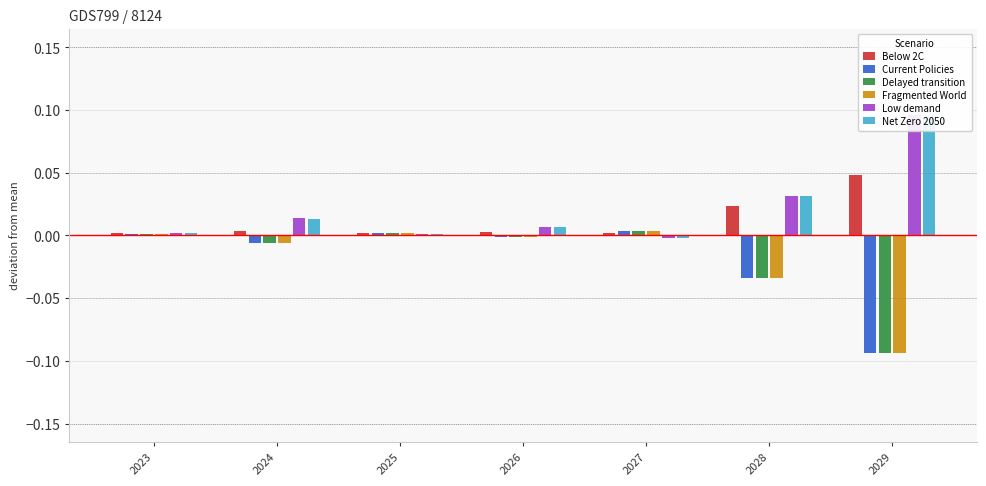

What are all the series names shown in the legend?

Below 2C, Current Policies, Delayed transition, Fragmented World, Low demand, Net Zero 2050